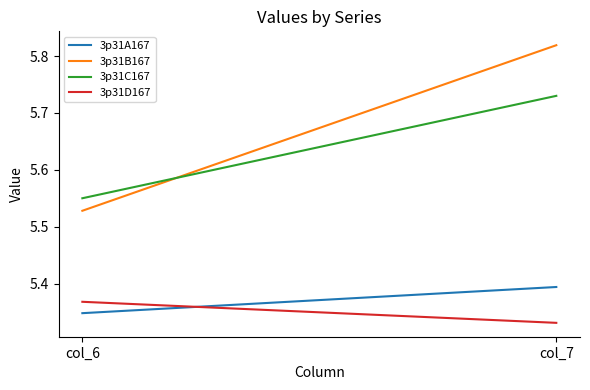

Between col_7 and col_6, which is larger?

col_7